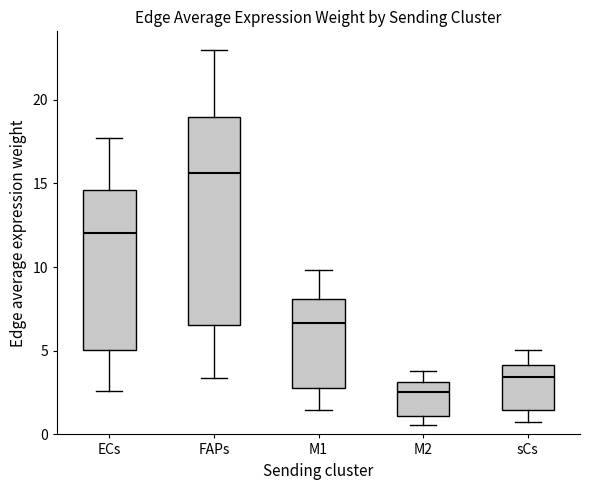

Where does the upper whisker of the box for ECs end on the y-axis? The values are not printed on the chart, so give them approximately, as read against the axis.

17.5